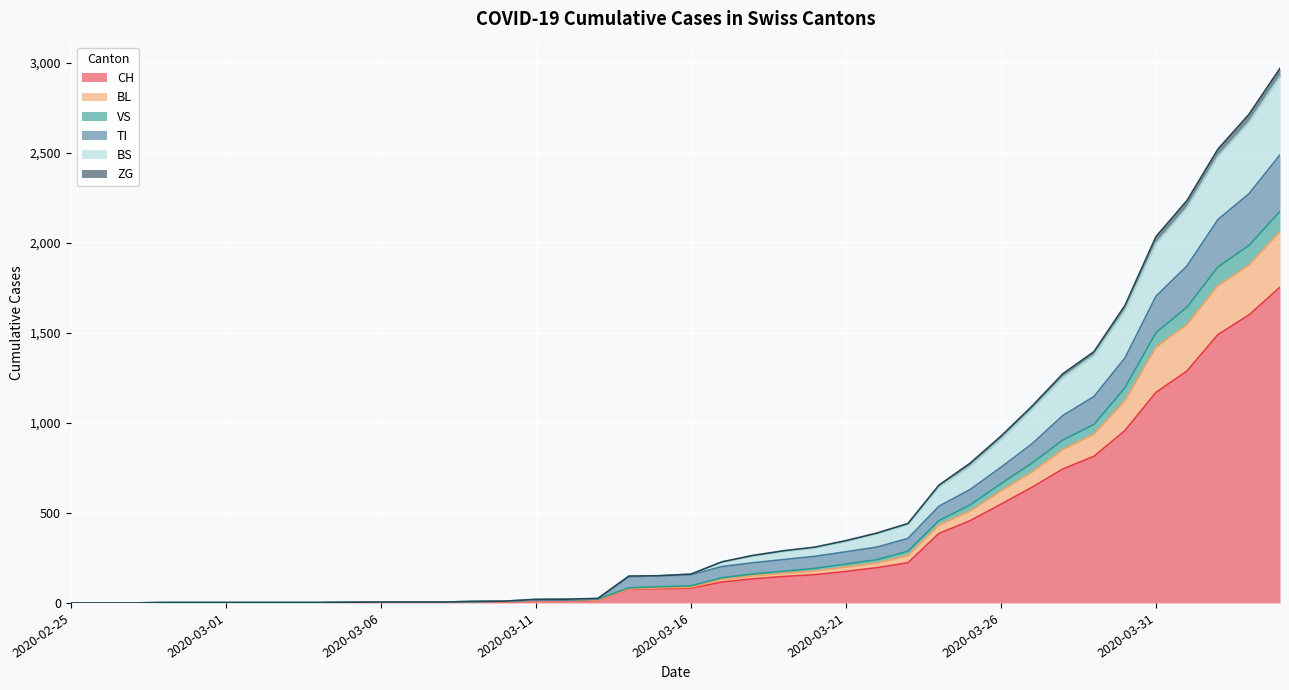

What is the highest value of the CH series?

1753